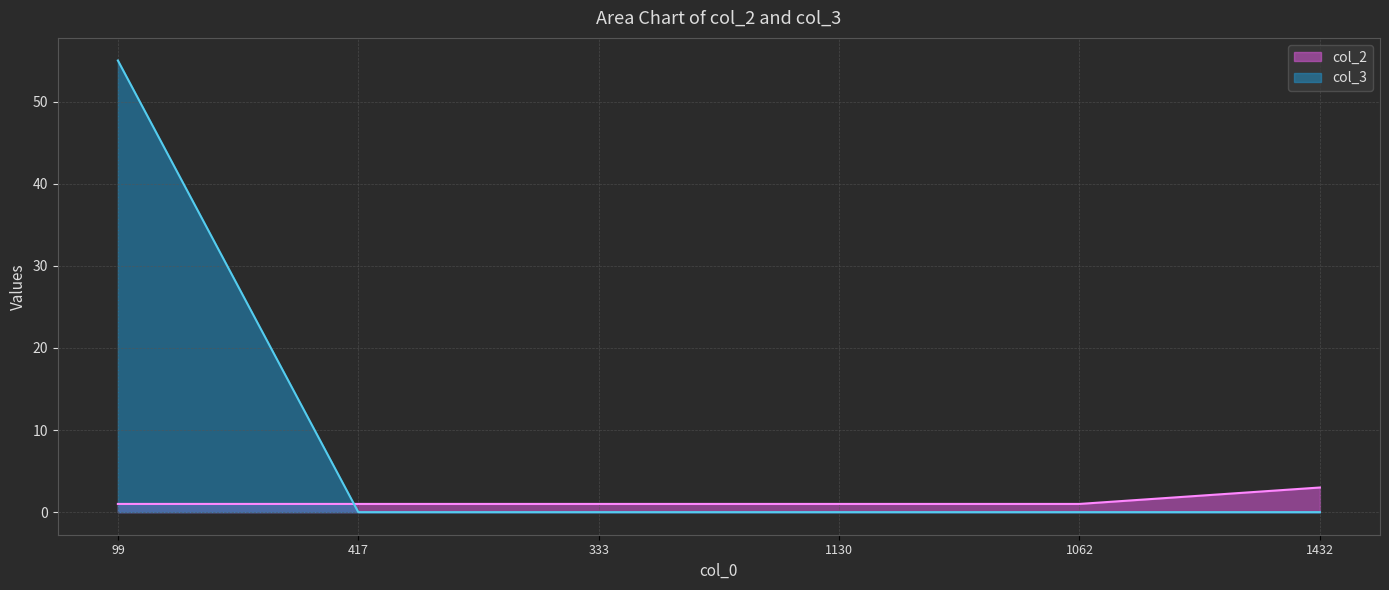

True or false: col_3 has more than 2 interior local peaks.

False